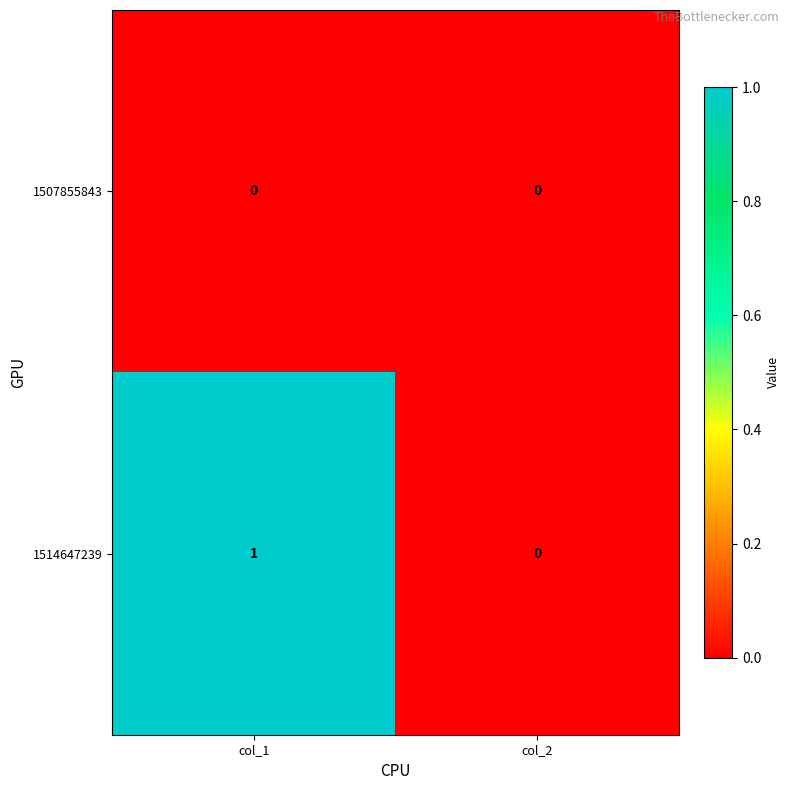

What is the maximum value shown in the chart?

1